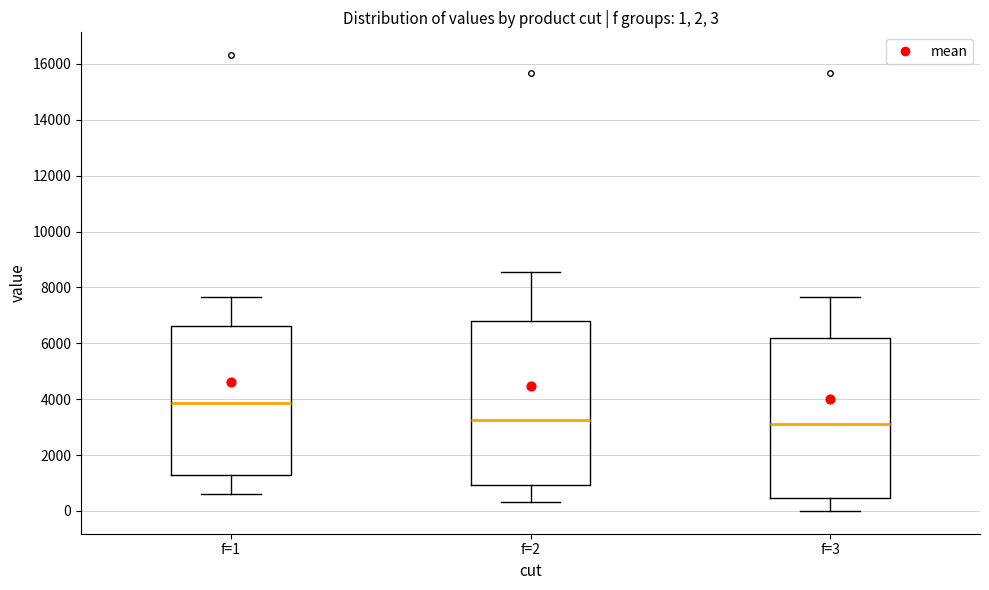

Which box has the highest median line?

f=1